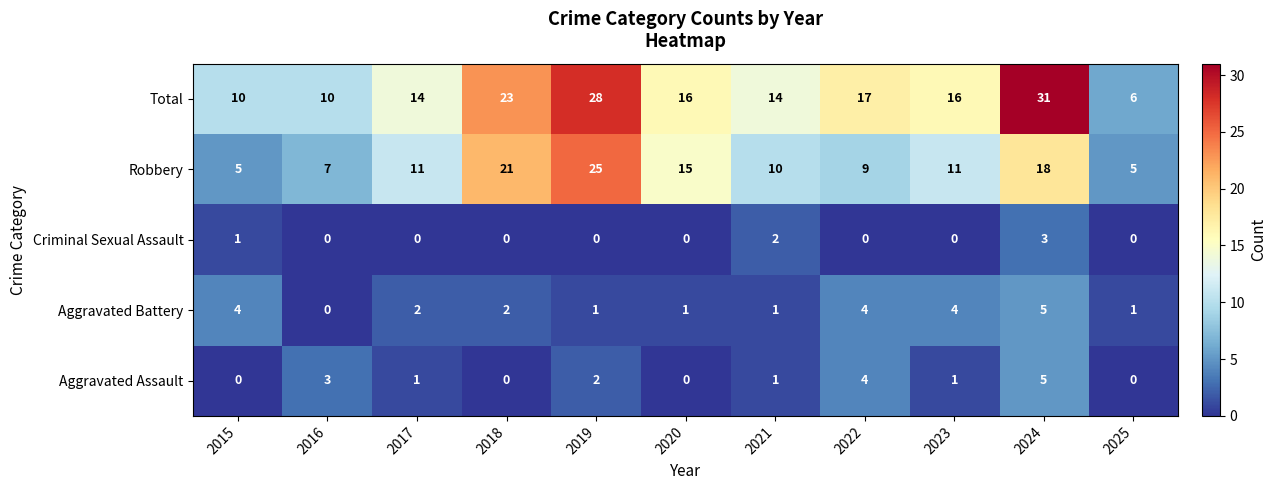

Count the number of data series in this chart.

5